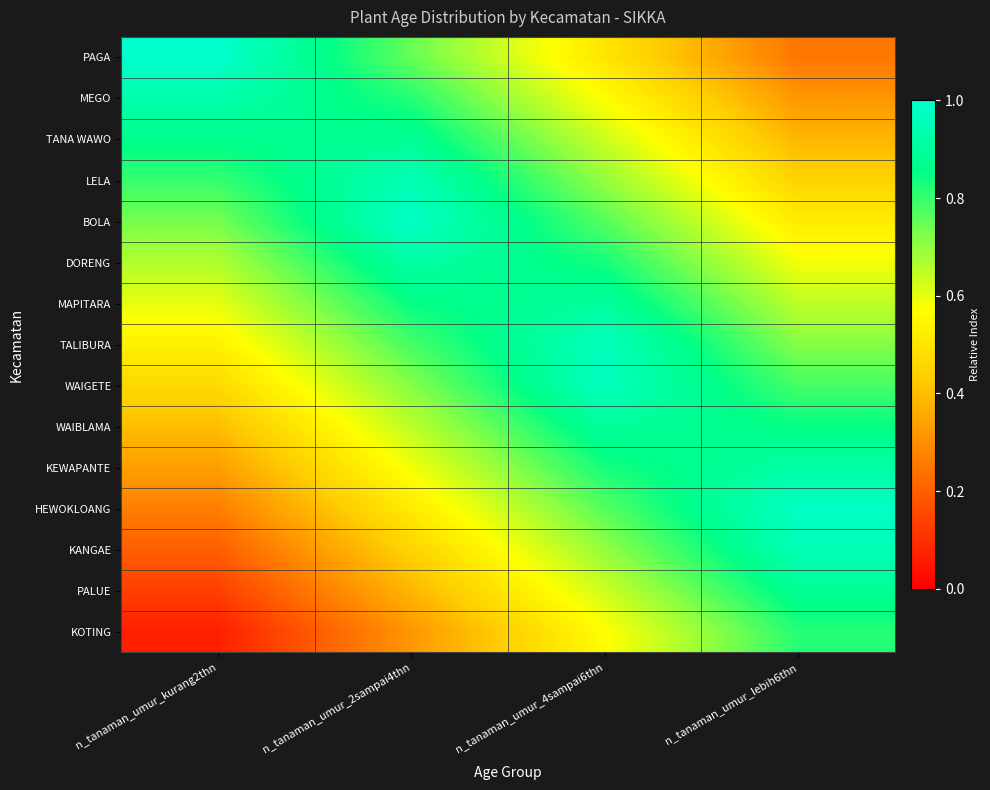

Reading right to left, extract all data points from this chart.

PAGA: n_tanaman_umur_lebih6thn=0.2	n_tanaman_umur_4sampai6thn=0.5	n_tanaman_umur_2sampai4thn=0.8	n_tanaman_umur_kurang2thn=1.0
MEGO: n_tanaman_umur_lebih6thn=0.3	n_tanaman_umur_4sampai6thn=0.6	n_tanaman_umur_2sampai4thn=0.8	n_tanaman_umur_kurang2thn=0.9
TANA WAWO: n_tanaman_umur_lebih6thn=0.4	n_tanaman_umur_4sampai6thn=0.6	n_tanaman_umur_2sampai4thn=0.9	n_tanaman_umur_kurang2thn=0.9
LELA: n_tanaman_umur_lebih6thn=0.4	n_tanaman_umur_4sampai6thn=0.7	n_tanaman_umur_2sampai4thn=0.9	n_tanaman_umur_kurang2thn=0.8
BOLA: n_tanaman_umur_lebih6thn=0.5	n_tanaman_umur_4sampai6thn=0.8	n_tanaman_umur_2sampai4thn=1.0	n_tanaman_umur_kurang2thn=0.7
DORENG: n_tanaman_umur_lebih6thn=0.6	n_tanaman_umur_4sampai6thn=0.8	n_tanaman_umur_2sampai4thn=0.9	n_tanaman_umur_kurang2thn=0.7
MAPITARA: n_tanaman_umur_lebih6thn=0.7	n_tanaman_umur_4sampai6thn=0.9	n_tanaman_umur_2sampai4thn=0.8	n_tanaman_umur_kurang2thn=0.6
TALIBURA: n_tanaman_umur_lebih6thn=0.7	n_tanaman_umur_4sampai6thn=1.0	n_tanaman_umur_2sampai4thn=0.8	n_tanaman_umur_kurang2thn=0.5
WAIGETE: n_tanaman_umur_lebih6thn=0.8	n_tanaman_umur_4sampai6thn=1.0	n_tanaman_umur_2sampai4thn=0.7	n_tanaman_umur_kurang2thn=0.5
WAIBLAMA: n_tanaman_umur_lebih6thn=0.8	n_tanaman_umur_4sampai6thn=0.9	n_tanaman_umur_2sampai4thn=0.7	n_tanaman_umur_kurang2thn=0.4
KEWAPANTE: n_tanaman_umur_lebih6thn=0.9	n_tanaman_umur_4sampai6thn=0.8	n_tanaman_umur_2sampai4thn=0.6	n_tanaman_umur_kurang2thn=0.3
HEWOKLOANG: n_tanaman_umur_lebih6thn=1.0	n_tanaman_umur_4sampai6thn=0.8	n_tanaman_umur_2sampai4thn=0.5	n_tanaman_umur_kurang2thn=0.3
KANGAE: n_tanaman_umur_lebih6thn=0.9	n_tanaman_umur_4sampai6thn=0.7	n_tanaman_umur_2sampai4thn=0.4	n_tanaman_umur_kurang2thn=0.2
PALUE: n_tanaman_umur_lebih6thn=0.9	n_tanaman_umur_4sampai6thn=0.6	n_tanaman_umur_2sampai4thn=0.4	n_tanaman_umur_kurang2thn=0.1
KOTING: n_tanaman_umur_lebih6thn=0.8	n_tanaman_umur_4sampai6thn=0.6	n_tanaman_umur_2sampai4thn=0.3	n_tanaman_umur_kurang2thn=0.1